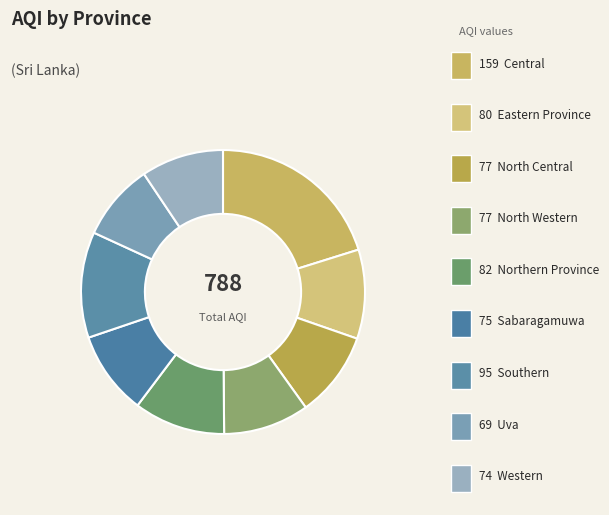

How many slices are in this pie chart?

9